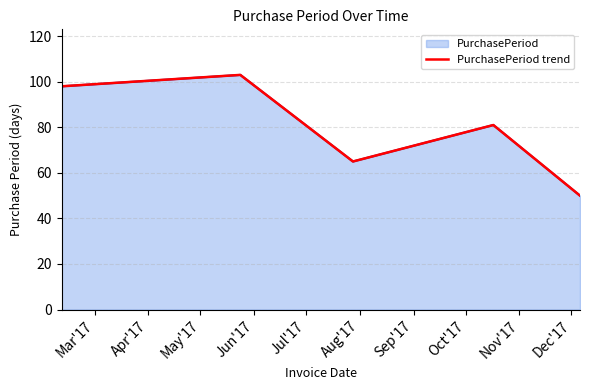

True or false: there are more than 0 points higher than both neighbors.

True